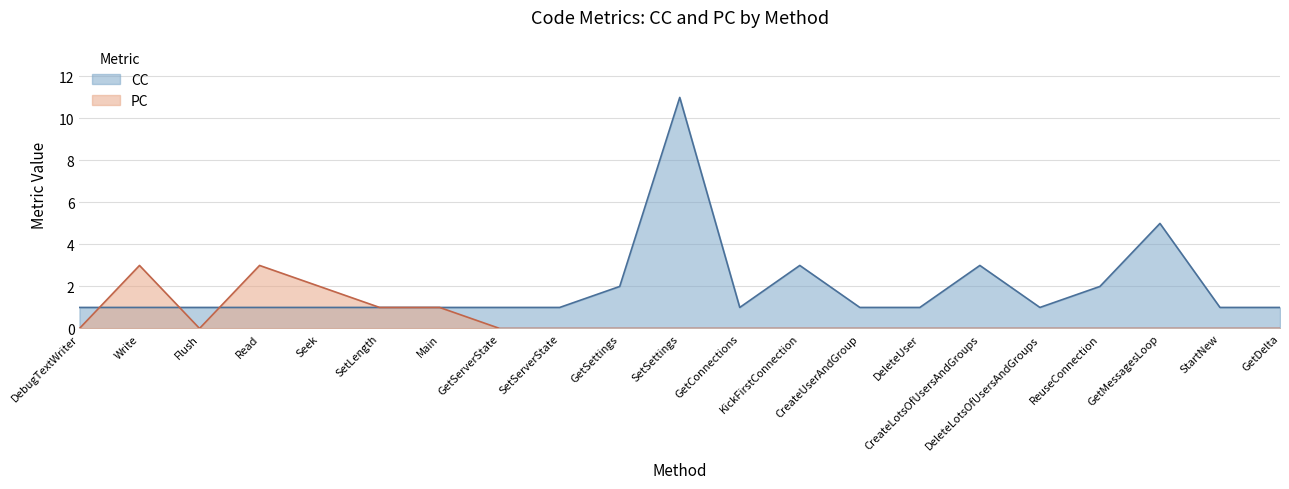

Reading left to right, extract all data points from this chart.

CC: DebugTextWriter=1	Write=1	Flush=1	Read=1	Seek=1	SetLength=1	Main=1	GetServerState=1	SetServerState=1	GetSettings=2	SetSettings=11	GetConnections=1	KickFirstConnection=3	CreateUserAndGroup=1	DeleteUser=1	CreateLotsOfUsersAndGroups=3	DeleteLotsOfUsersAndGroups=1	ReuseConnection=2	GetMessagesLoop=5	StartNew=1	GetDelta=1
PC: DebugTextWriter=0	Write=3	Flush=0	Read=3	Seek=2	SetLength=1	Main=1	GetServerState=0	SetServerState=0	GetSettings=0	SetSettings=0	GetConnections=0	KickFirstConnection=0	CreateUserAndGroup=0	DeleteUser=0	CreateLotsOfUsersAndGroups=0	DeleteLotsOfUsersAndGroups=0	ReuseConnection=0	GetMessagesLoop=0	StartNew=0	GetDelta=0